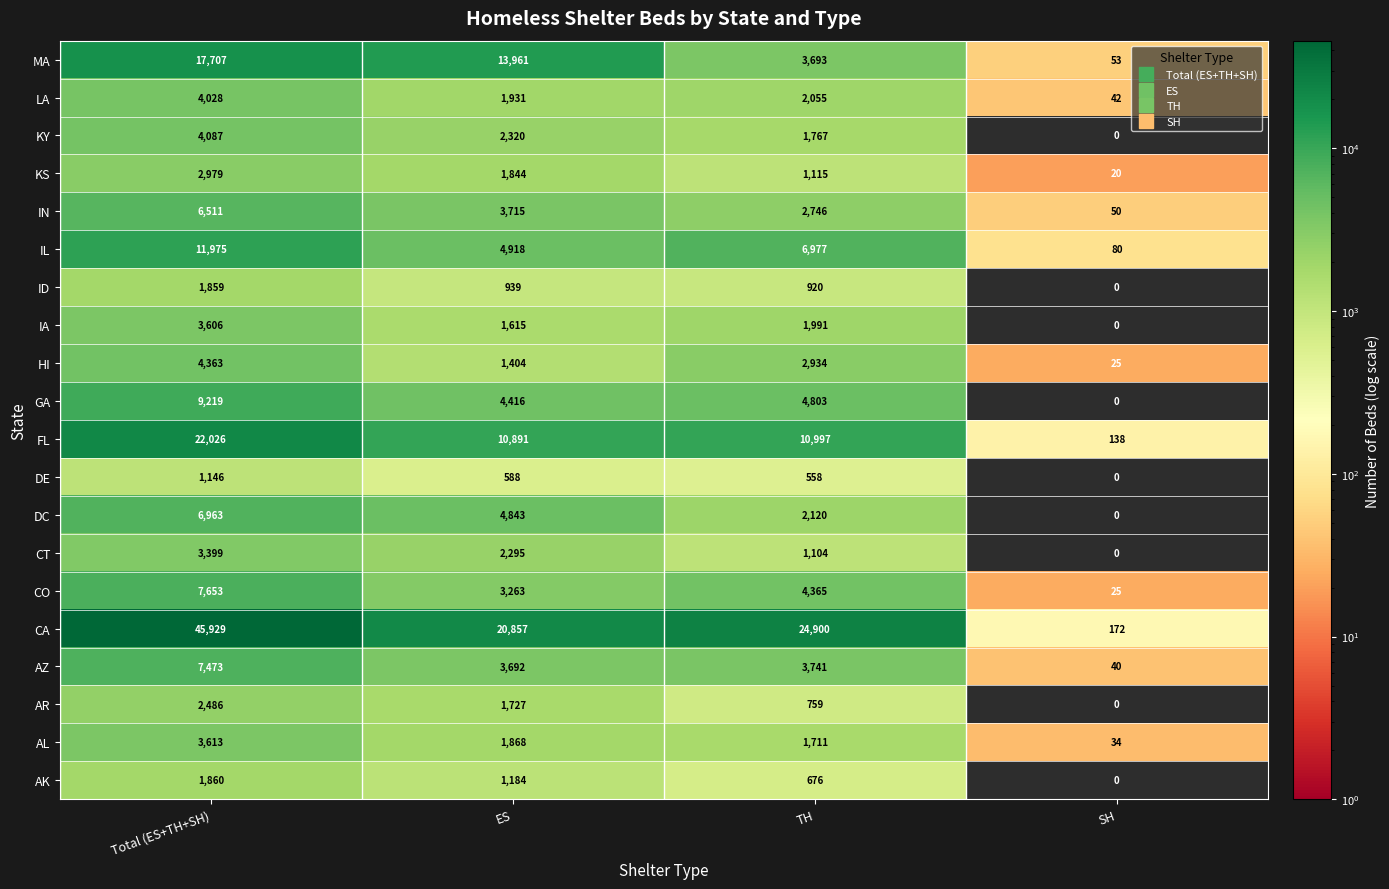

List the series in order of their peak value, lowest first.

DE, ID, AK, AR, KS, CT, IA, AL, LA, KY, HI, IN, DC, AZ, CO, GA, IL, MA, FL, CA